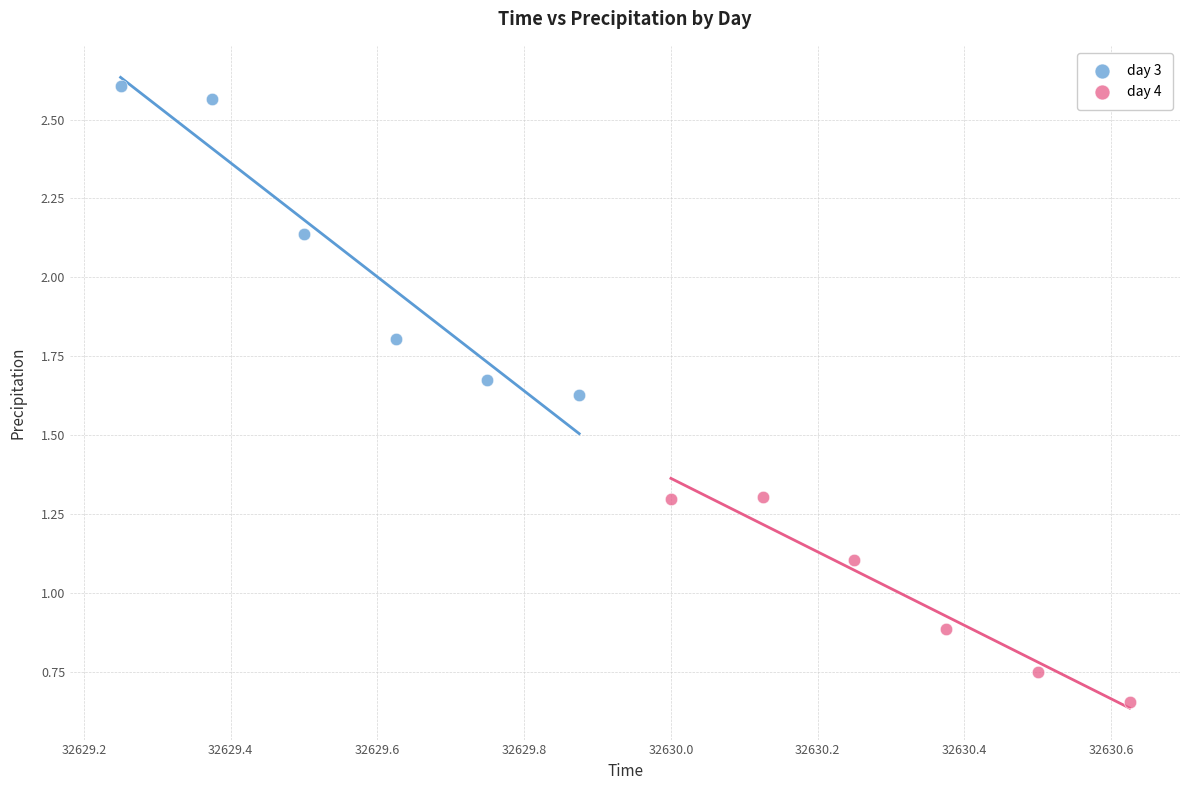

What are all the series names shown in the legend?

day 3, day 4